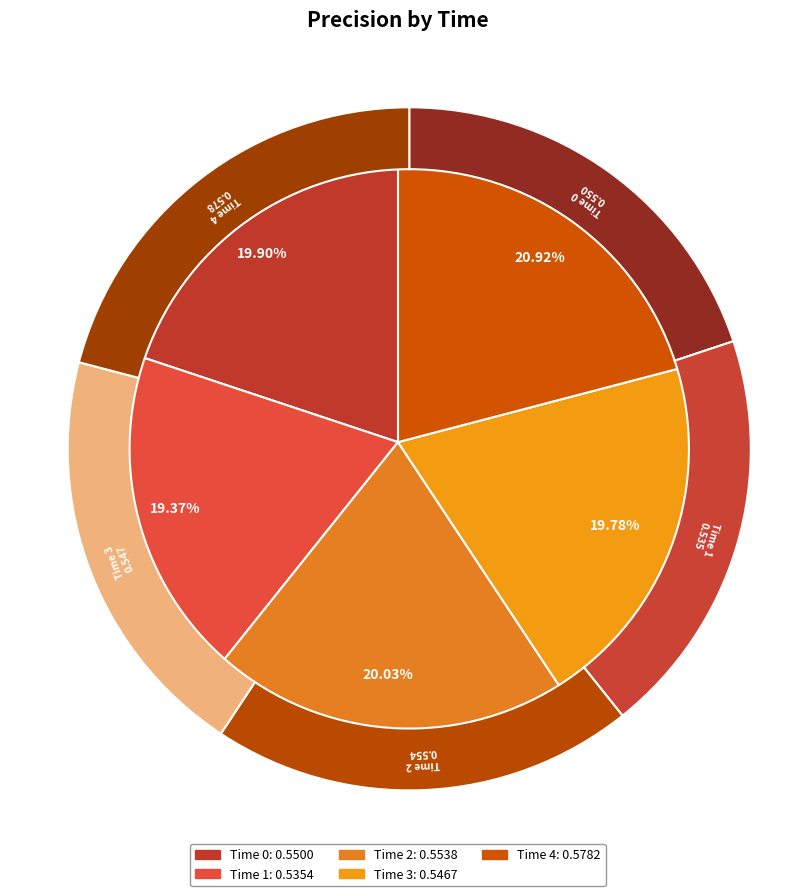

How many segments does this pie chart have?

5